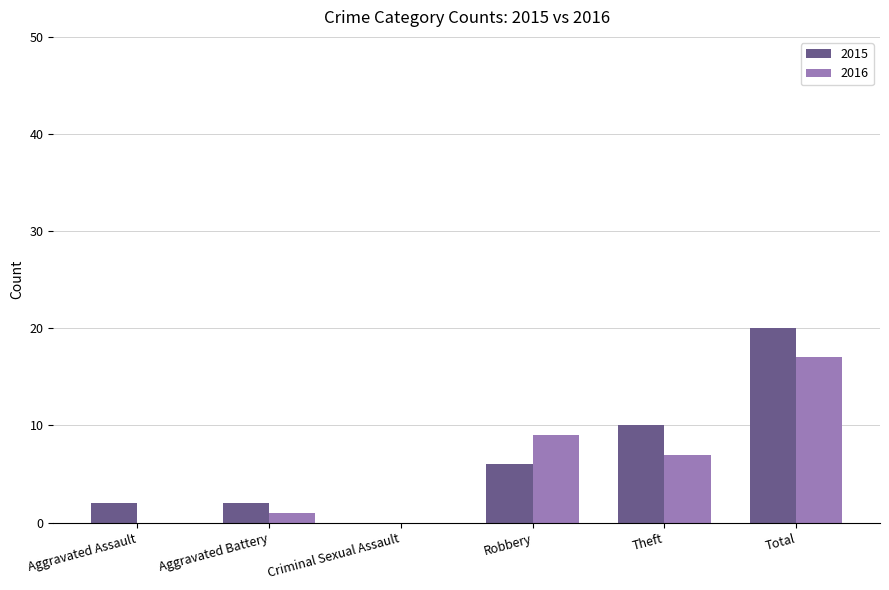

Does the chart contain stacked bars?

No